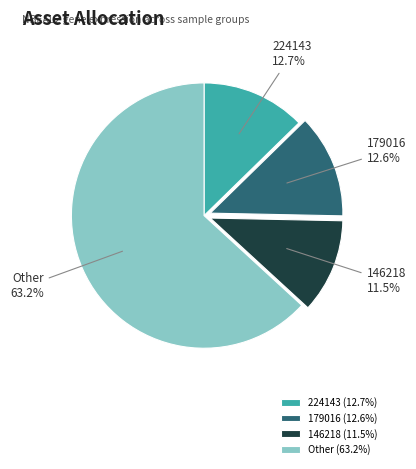

What percentage is NOT represented by Other?

36.8%